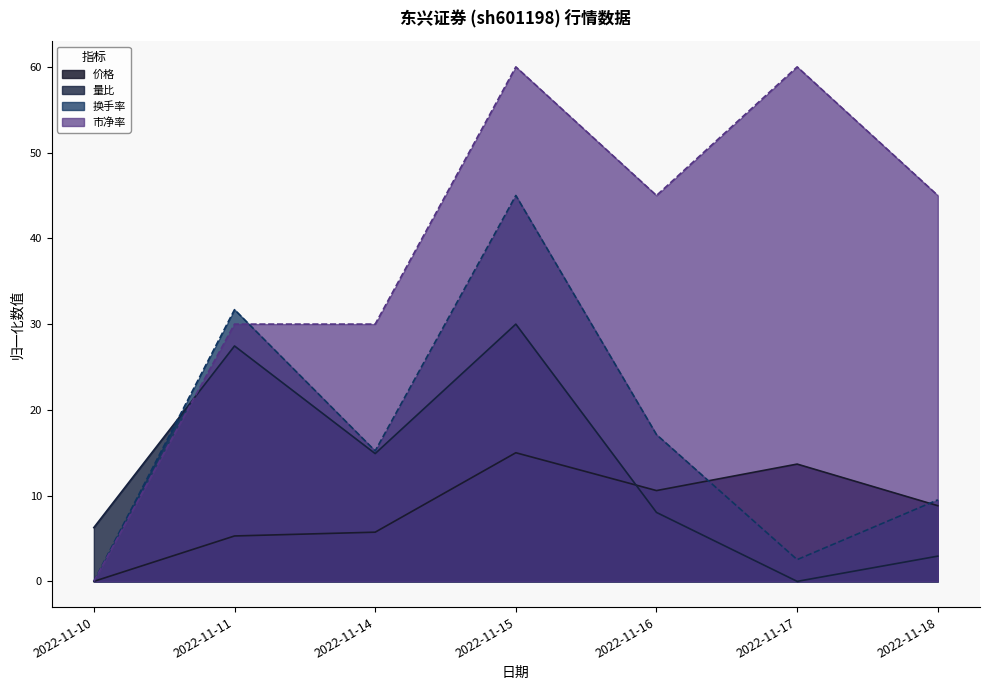

Which series has the largest total across all categories?

市净率